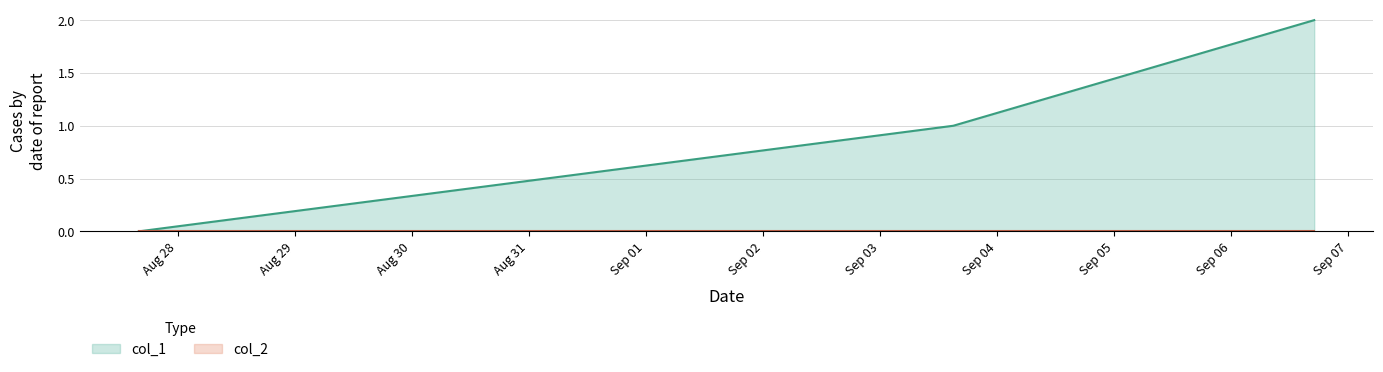

Which label corresponds to the largest value in the chart?

1630947691